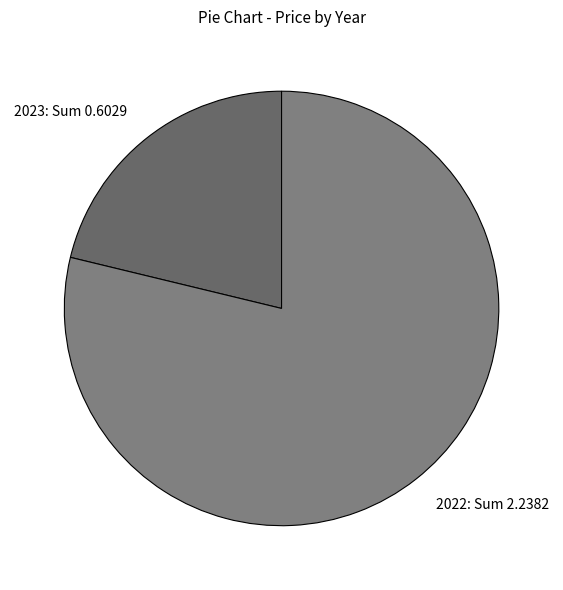

Combined, do 2023: Sum 0.6029 and 2022: Sum 2.2382 account for over 50%?

Yes